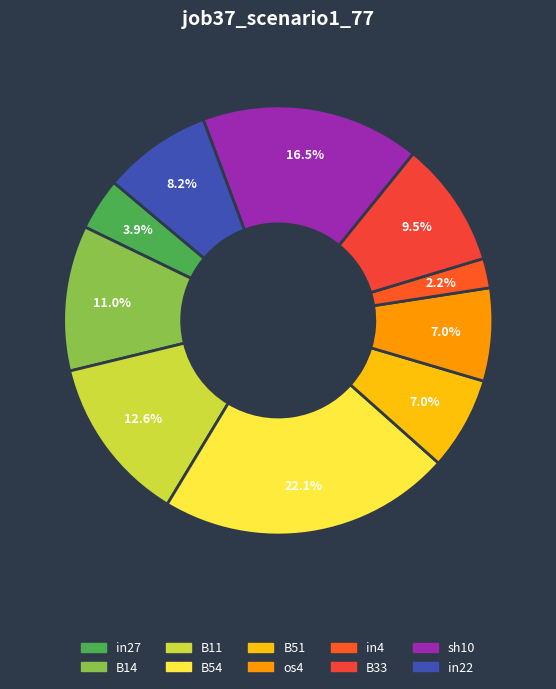

To the nearest percent, what portion does B33 represent?

10%